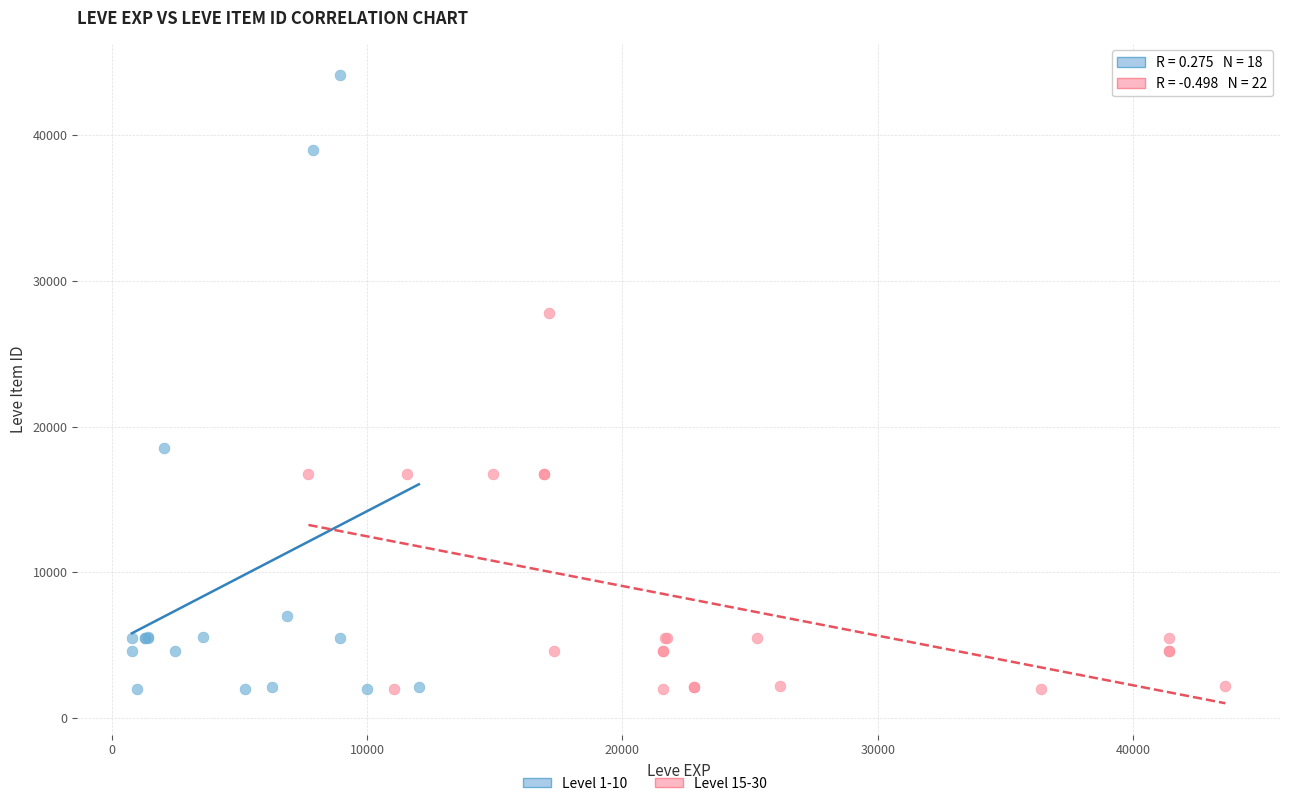

Which series has the largest Y range (max minus min)?

Level 1-10